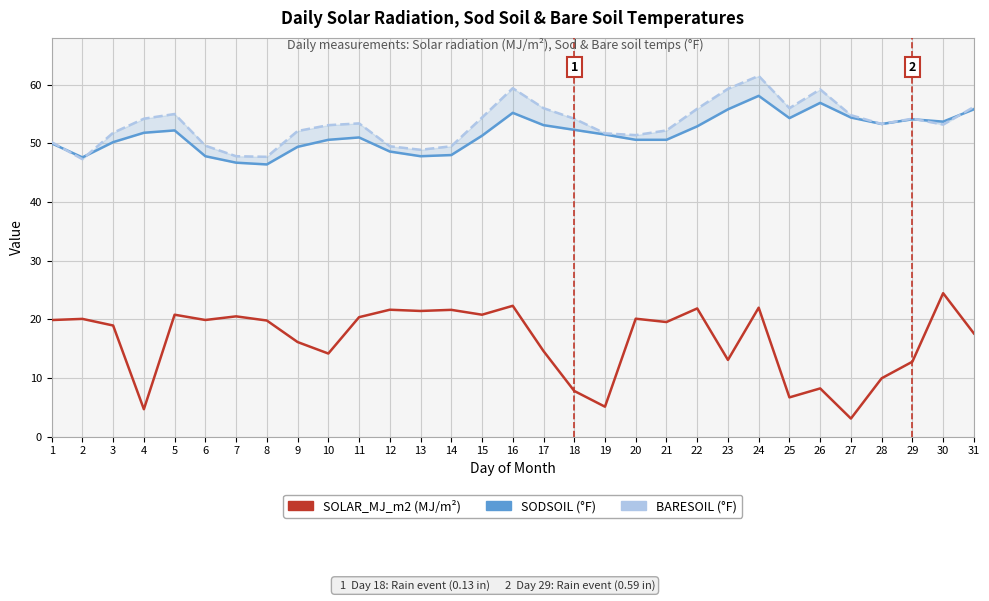

Read the BARESOIL value at 29.

54.2